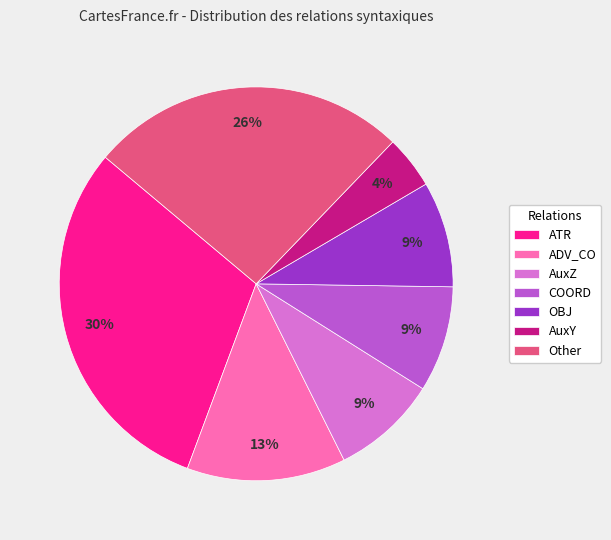

The COORD slice represents 2% of the pie. True or false?

False